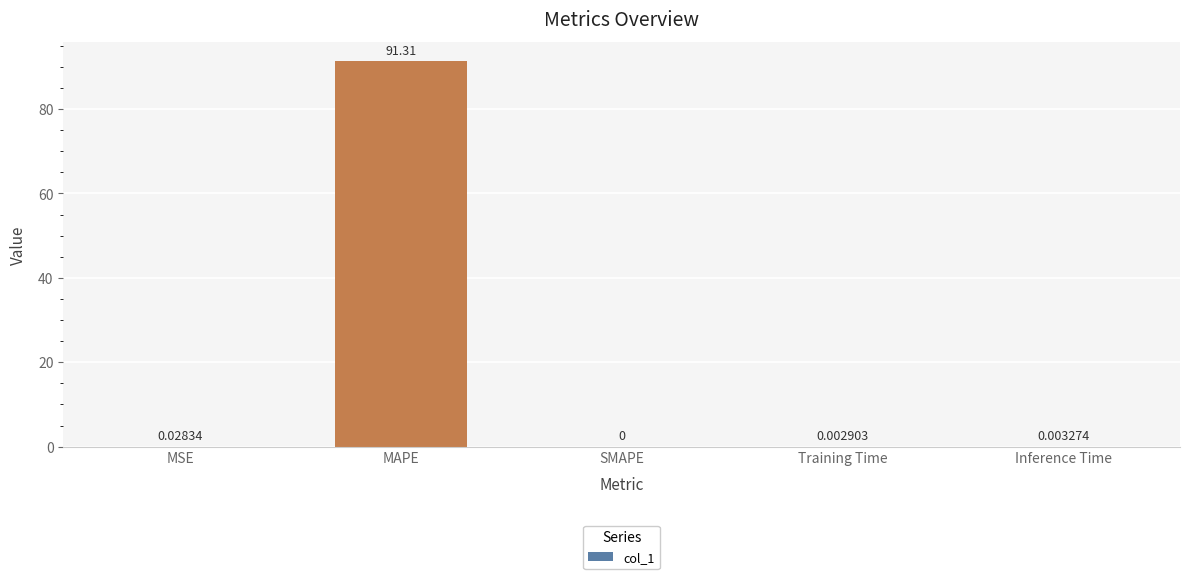

How many values exceed 0?

4